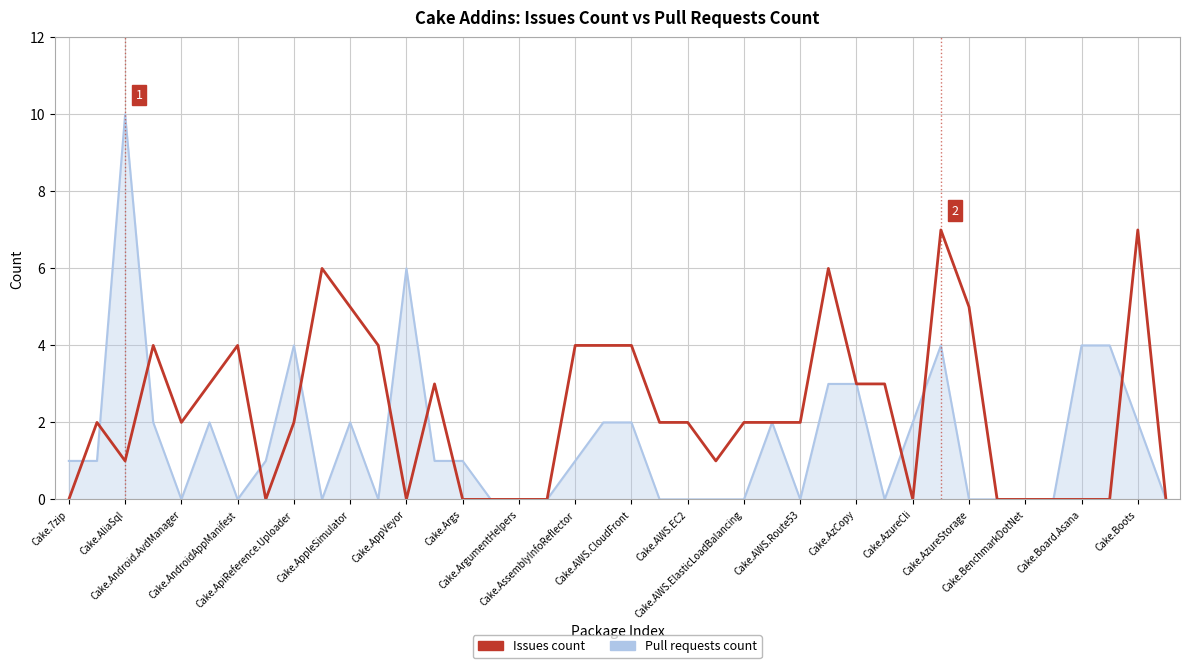

What is the maximum value for Pull requests count?

10